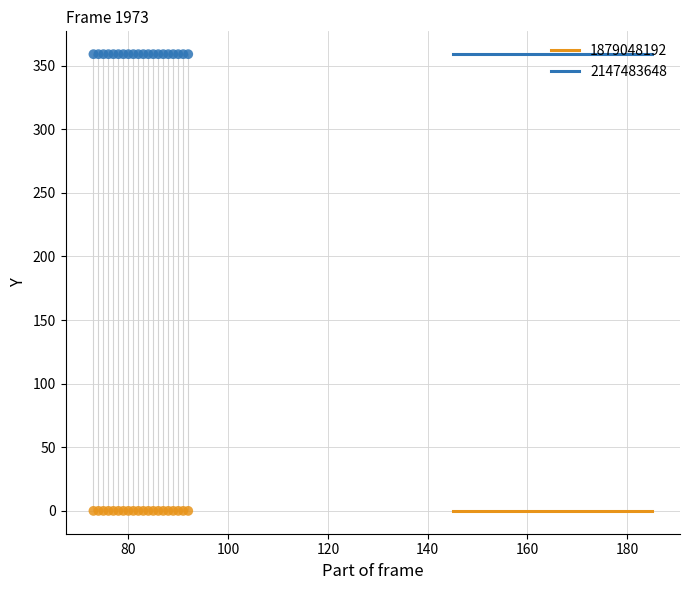

Which series contains the highest Y value?

2147483648